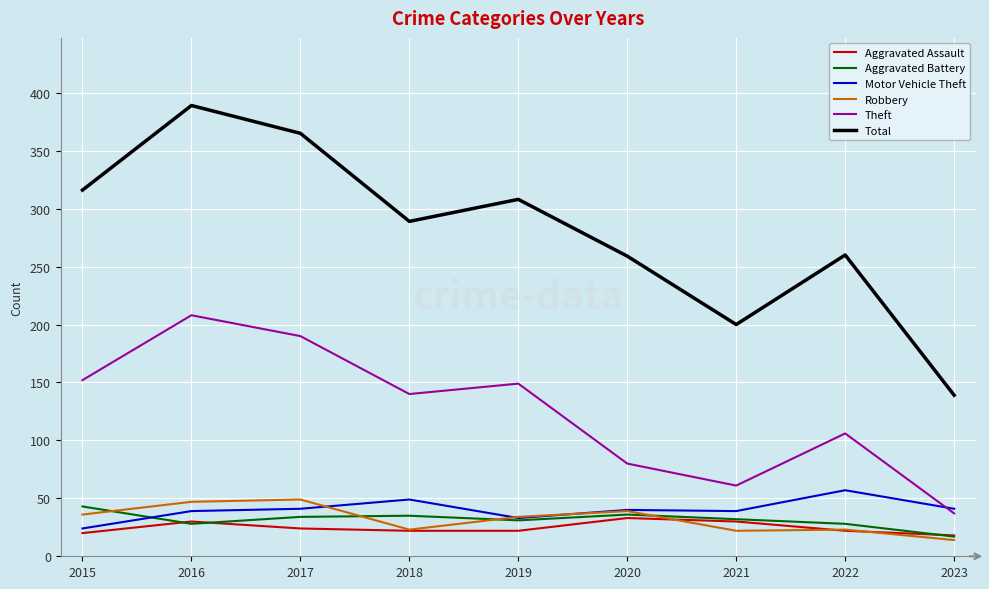

Which category has the lowest value in the Motor Vehicle Theft series?

2015